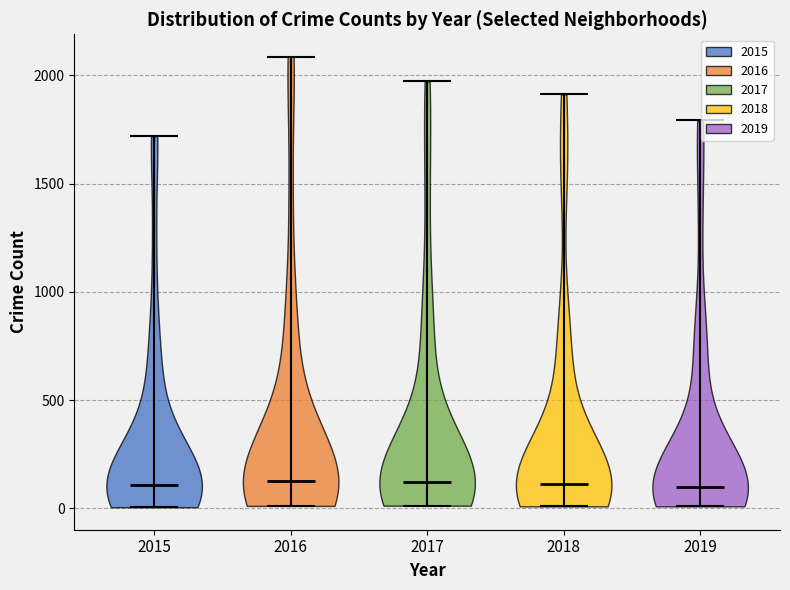

Reading left to right, read every violin against the y-axis: where its median line is, and the lowest and highest points it reaches. The values are not printed on the chart, so give them approximately, as read against the axis.

2015: median line 100, lowest point 0, highest point 1700
2016: median line 150, lowest point 0, highest point 2100
2017: median line 100, lowest point 0, highest point 1950
2018: median line 100, lowest point 0, highest point 1900
2019: median line 100, lowest point 0, highest point 1800